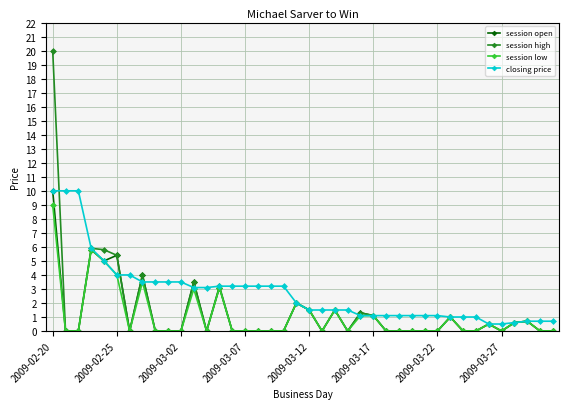

What is the value of the session low point at the 38th from the left?

0.7